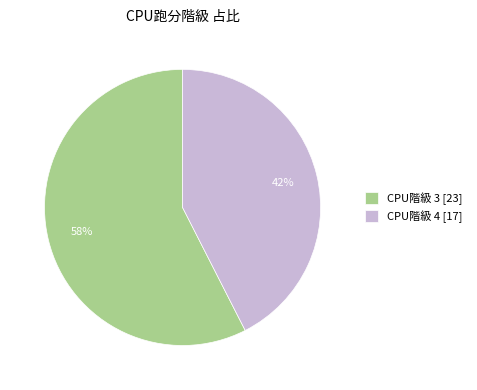

What is the smallest slice in the pie chart?

CPU階級 4 [17]